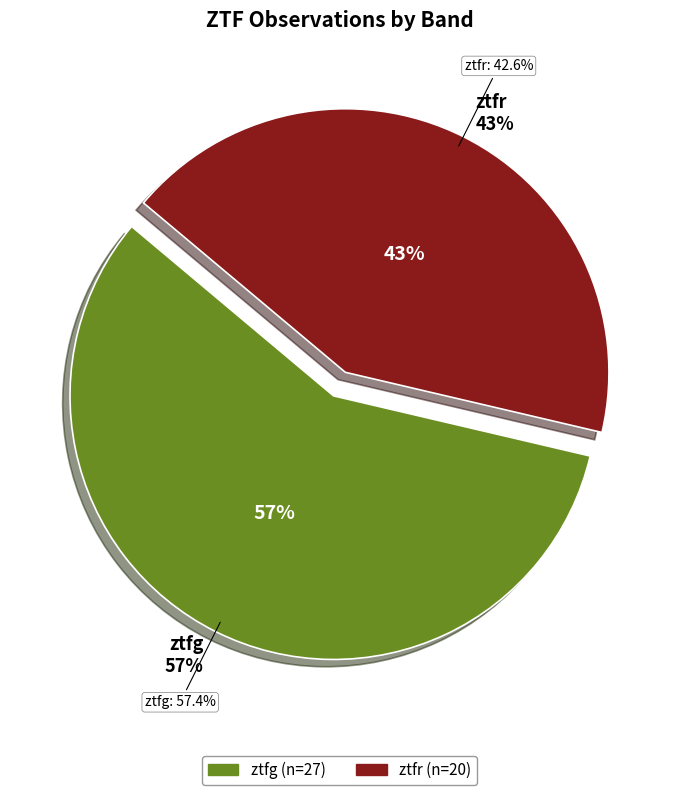

Which slice represents more than half of the pie?

ztfg